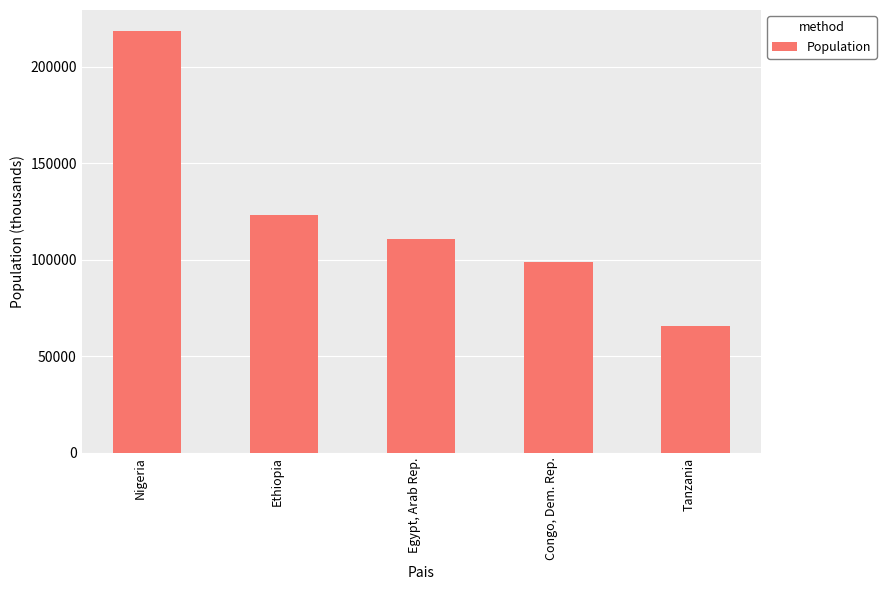

What is the maximum value shown in the chart?

218541